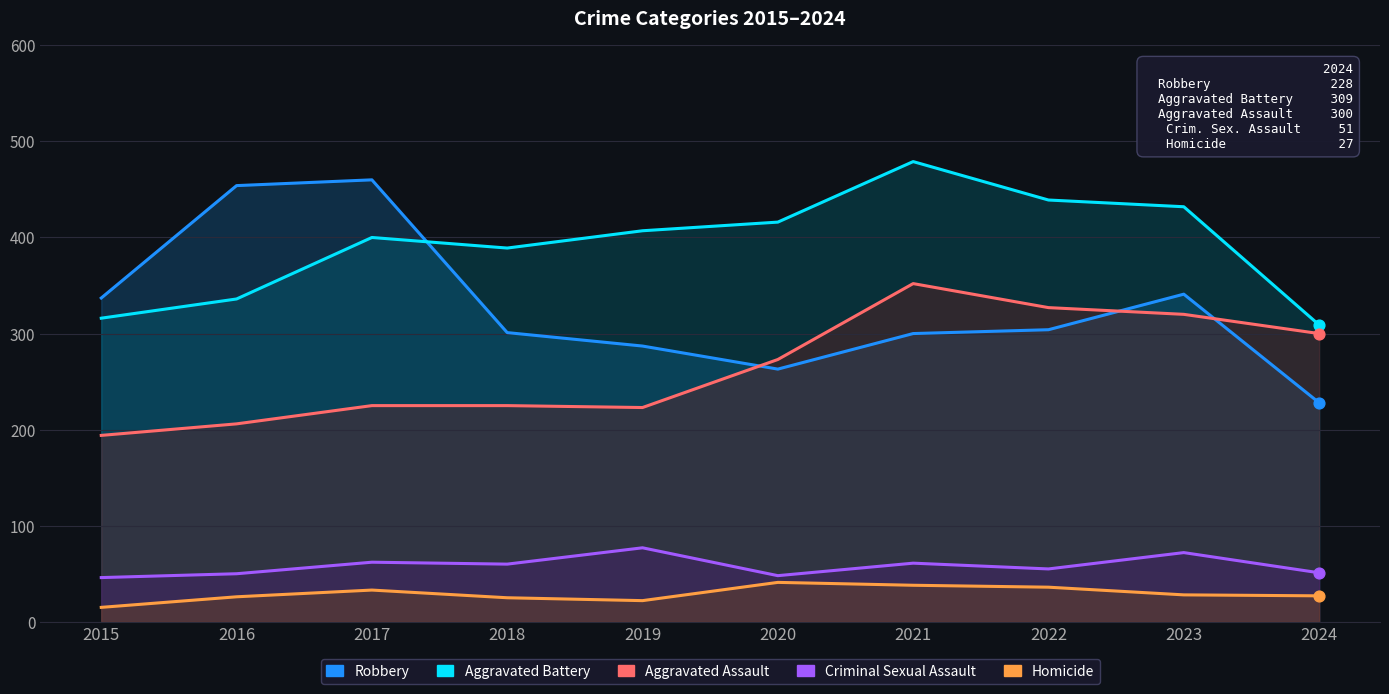

What is the total value across all series at 2017?

1180